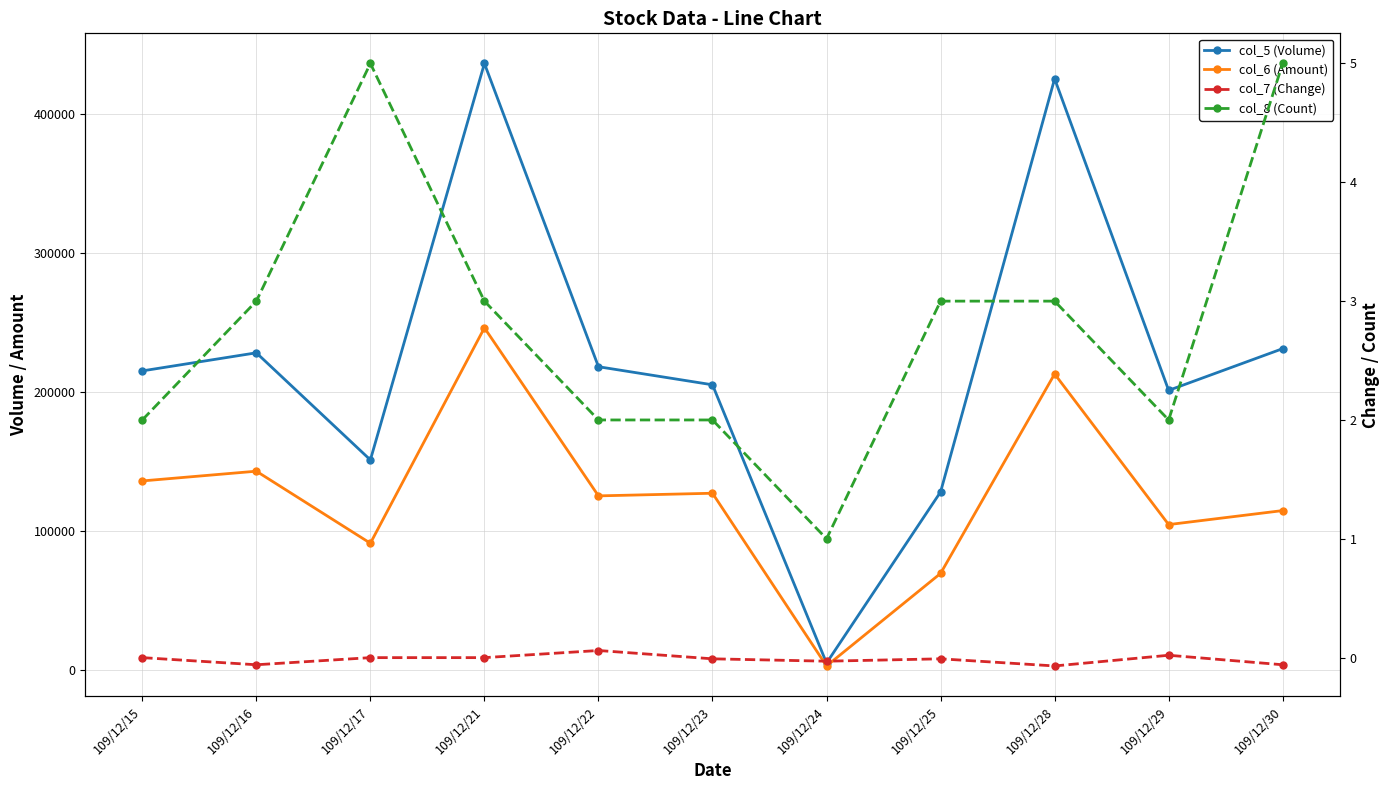

What is the total value across all series at 109/12/28?

637802.9